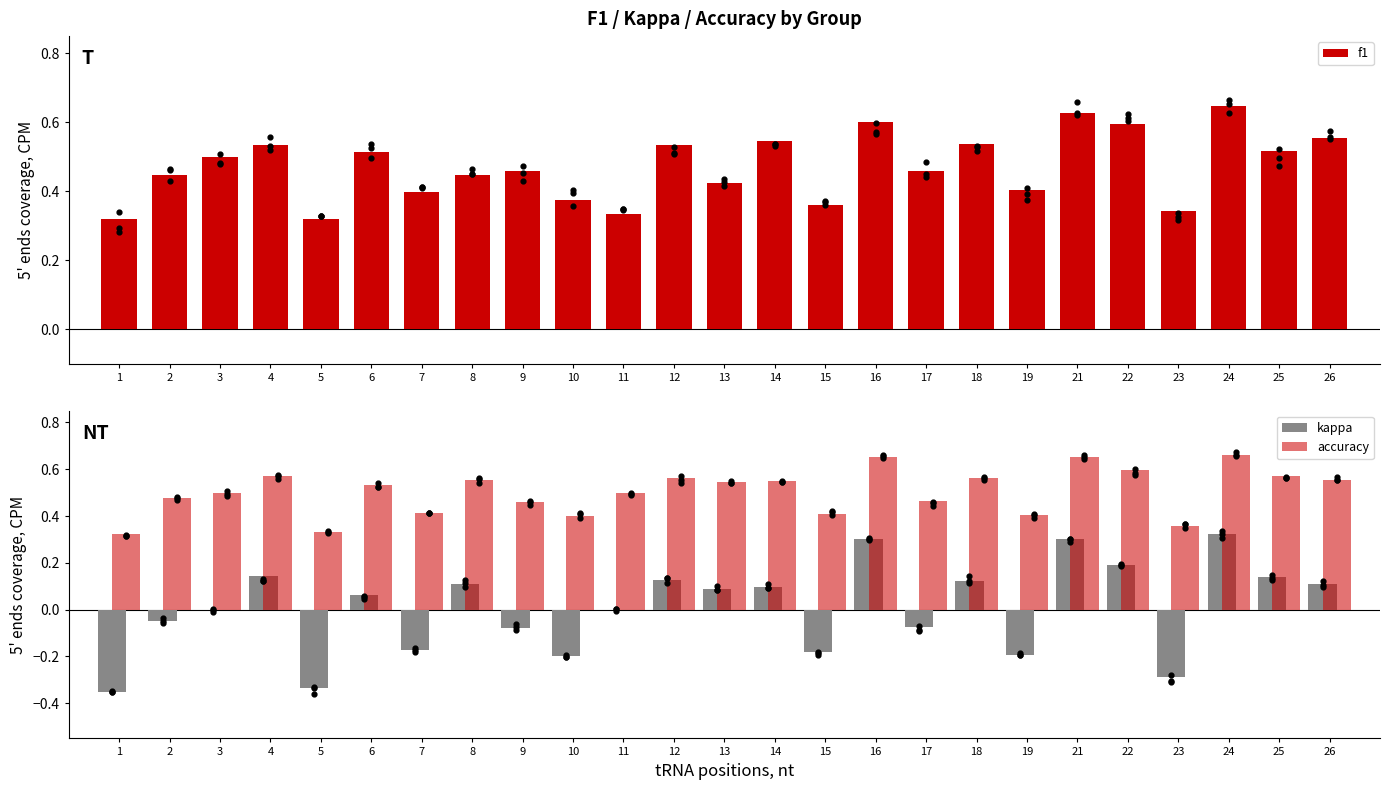

Is the value of f1 at 13 greater than the value of accuracy at 25?

No